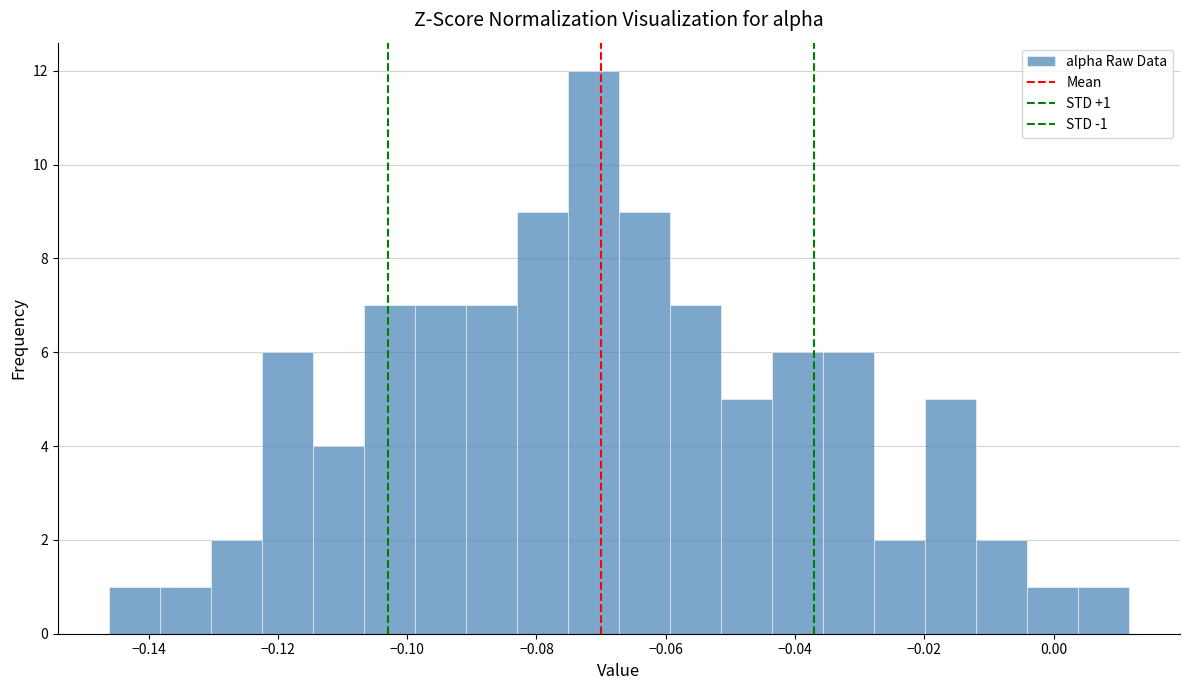

Around what value on the x-axis is the tallest bar? Give the approximate position of its centre, as read against the axis.

-0.072